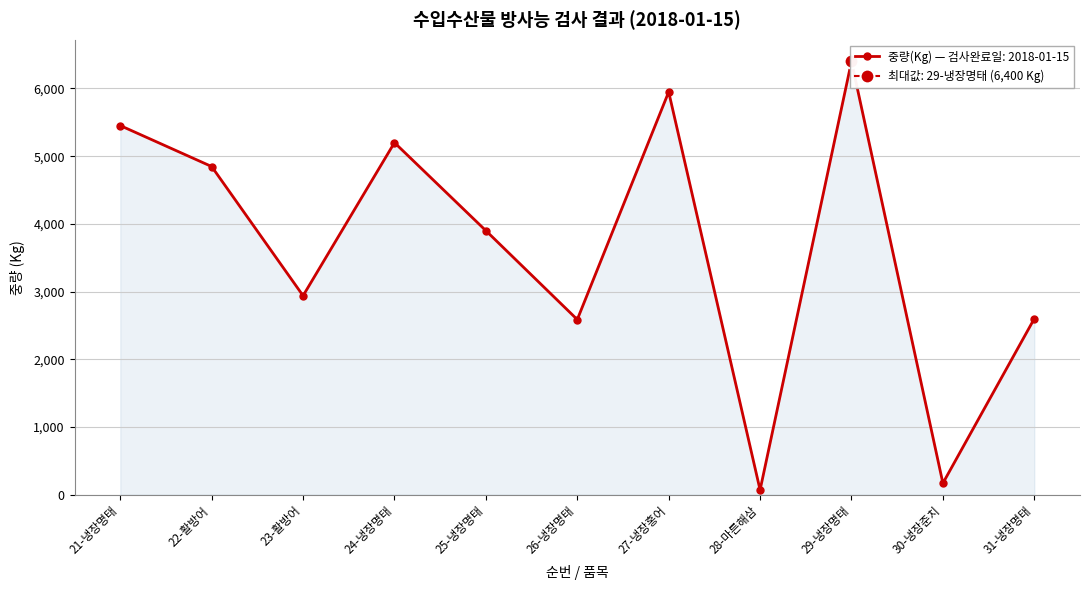

Reading left to right, what are all the values shown in this chart?

5452	4847	2939	5200	3900	2587	5949	70	6400	170	2600